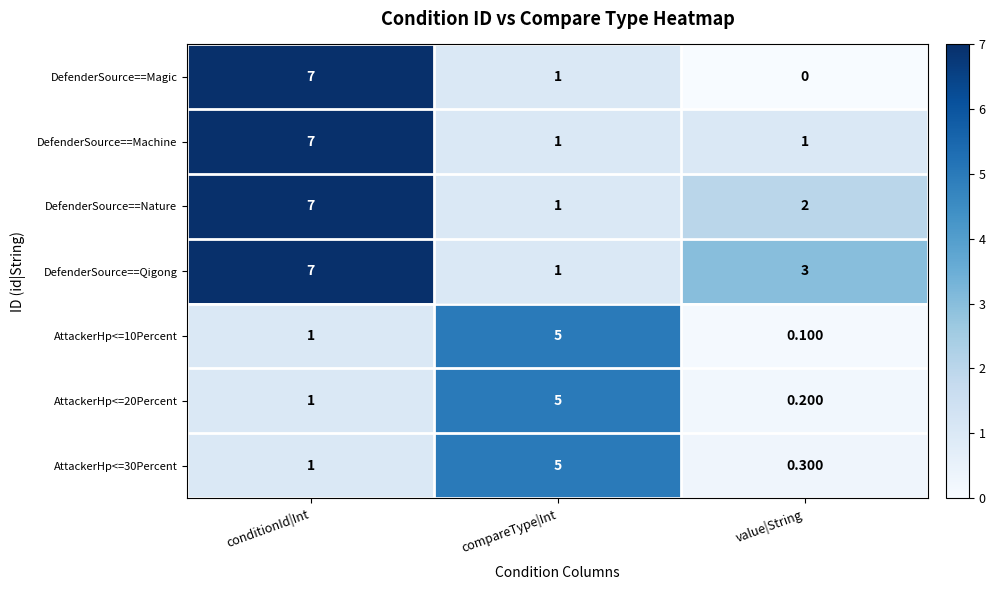

Count the number of categories in the chart.

3